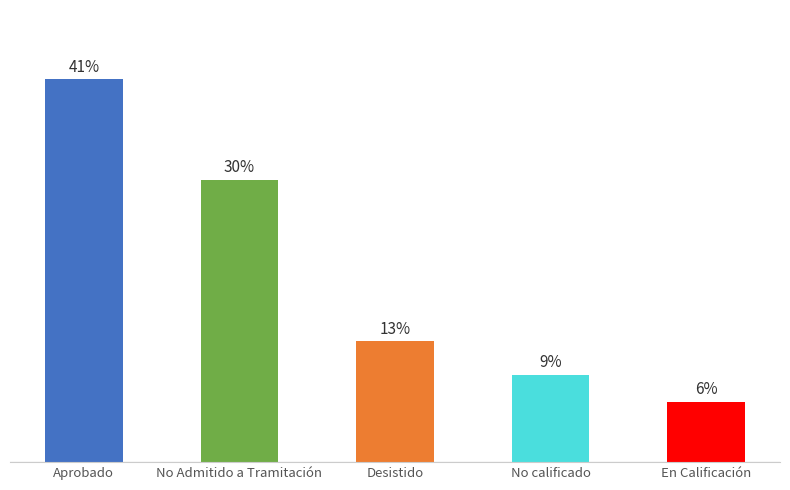

List the labels in order of value, smallest first.

En Calificación, No calificado, Desistido, No Admitido a Tramitación, Aprobado